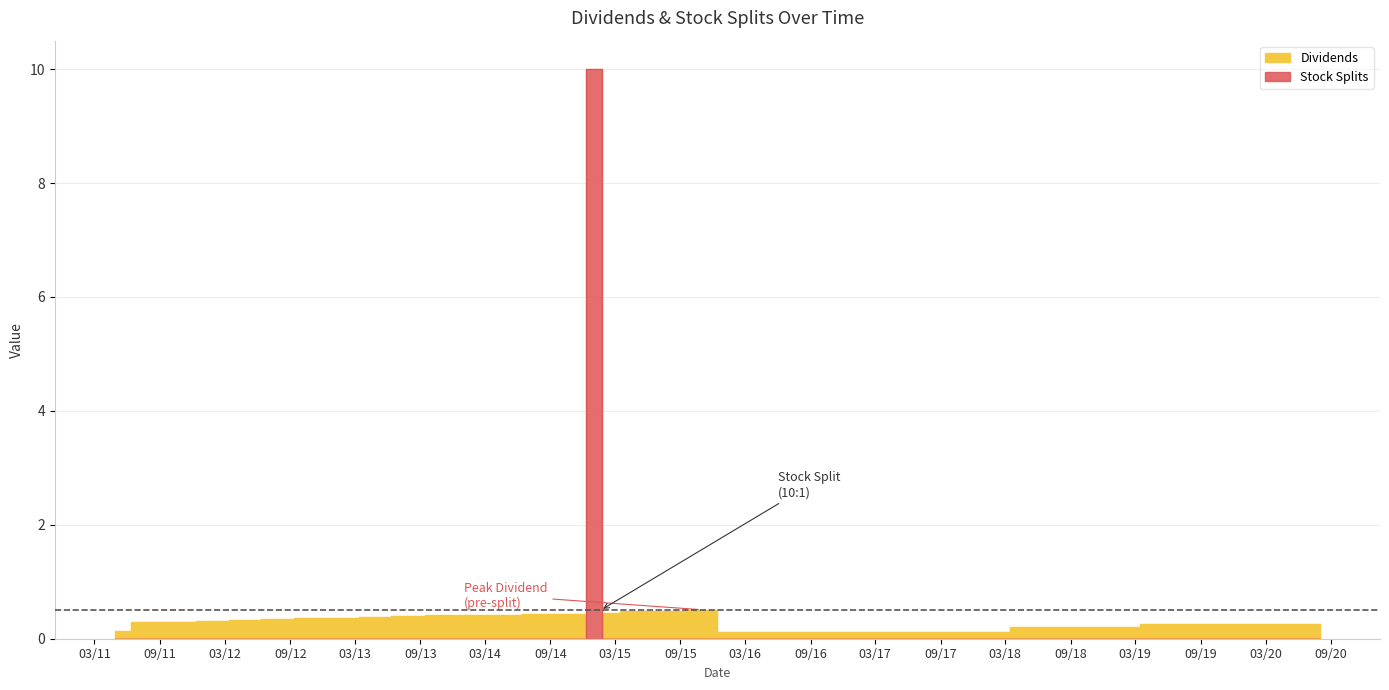

How many data points in Dividends are above 0?

39